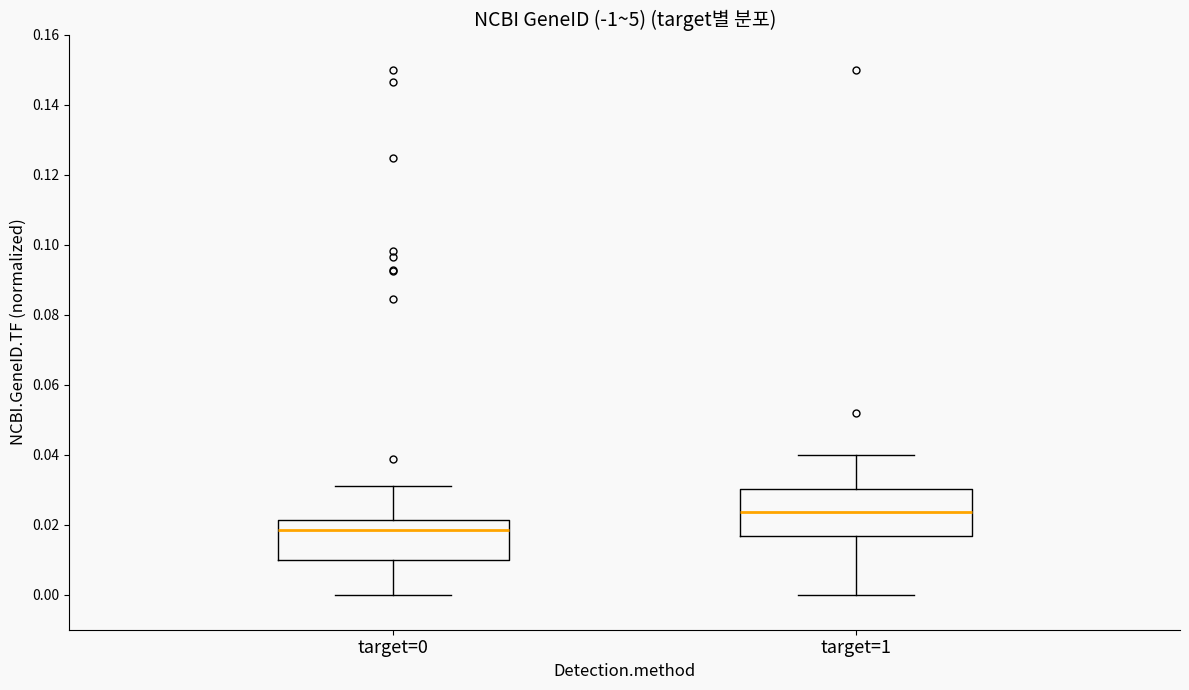

Which box is the tallest, from its lower edge to its upper edge?

target=1